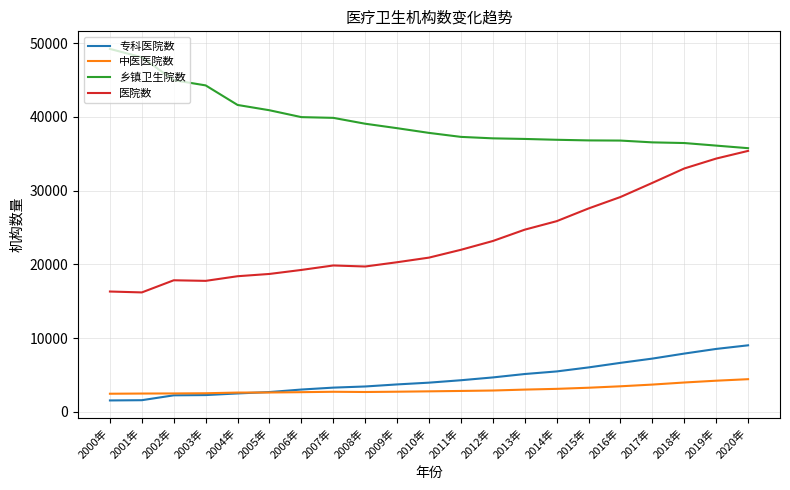

True or false: 专科医院数 has a value of 2492 at 2004年.

True